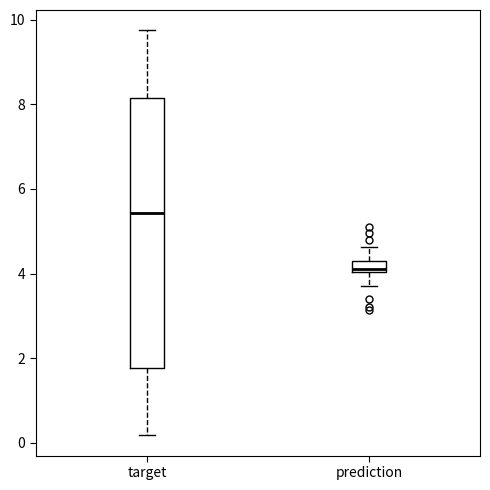

Where does the upper whisker of the box for prediction end on the y-axis? The values are not printed on the chart, so give them approximately, as read against the axis.

4.6